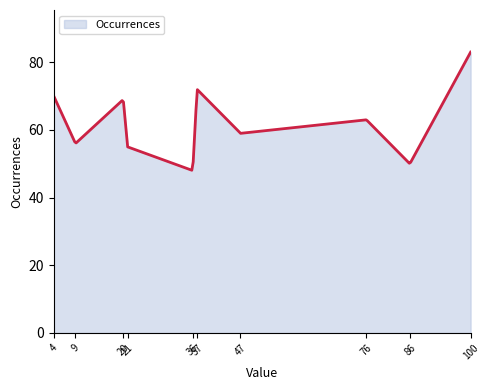

What is the maximum value shown in the chart?

83.0